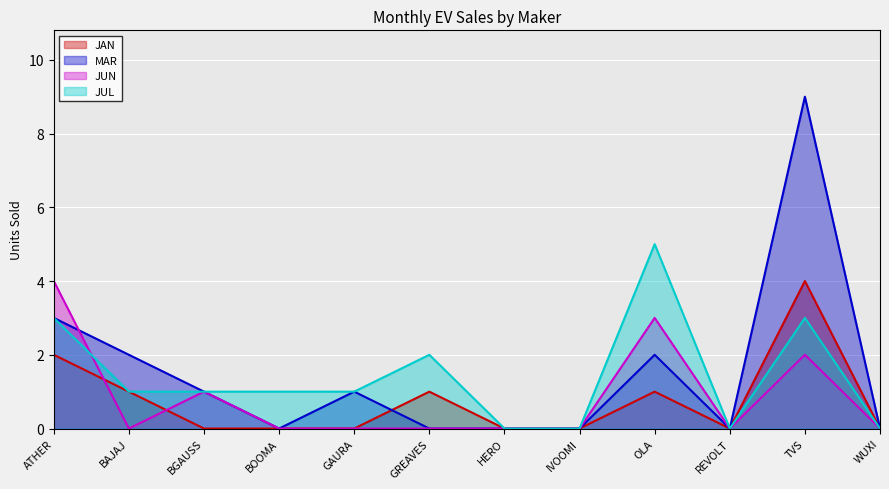

What is the label of the 10th point from the right?

BGAUSS